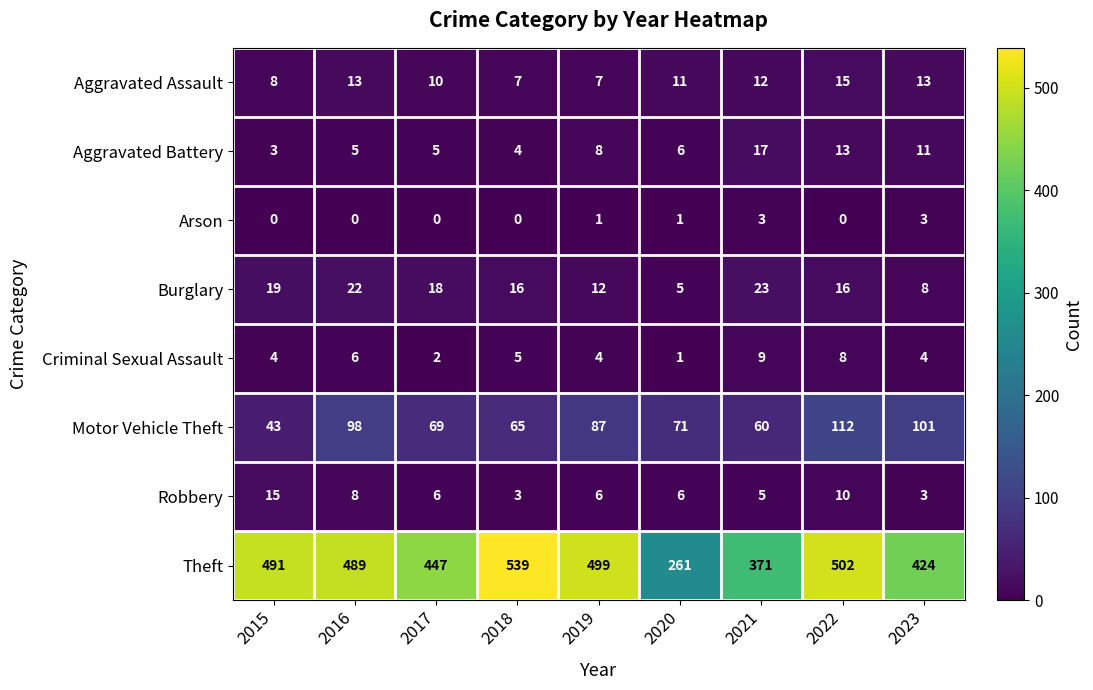

Is it true that Criminal Sexual Assault equals 4 at 2019?

True